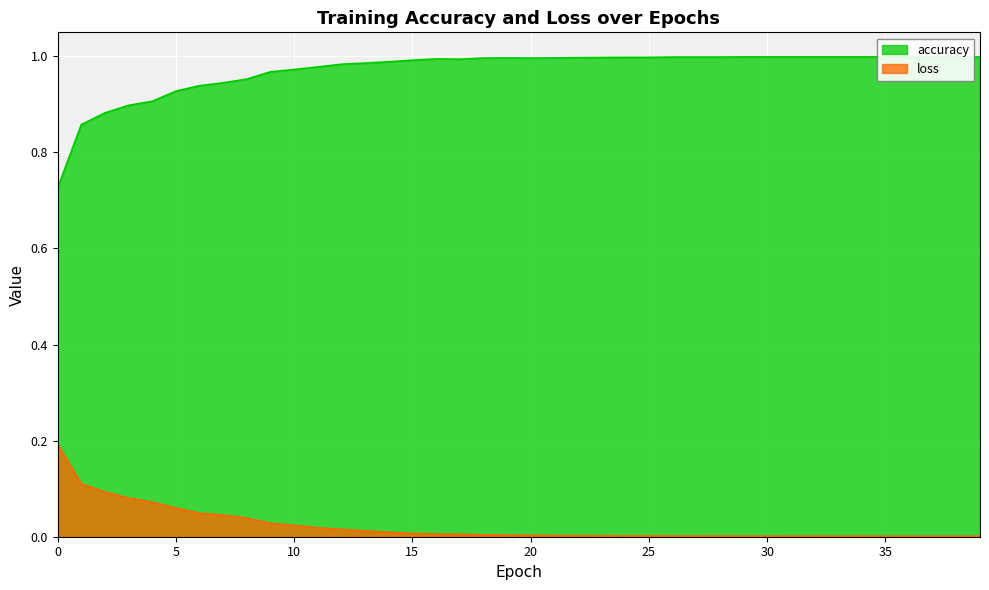

Rank the categories by accuracy value from lowest to highest.

0, 1, 2, 3, 4, 5, 6, 7, 8, 9, 10, 11, 12, 13, 14, 15, 17, 16, 18, 20, 19, 21, 22, 23, 24, 25, 26, 27, 28, 29, 30, 31, 32, 33, 34, 35, 36, 37, 38, 39